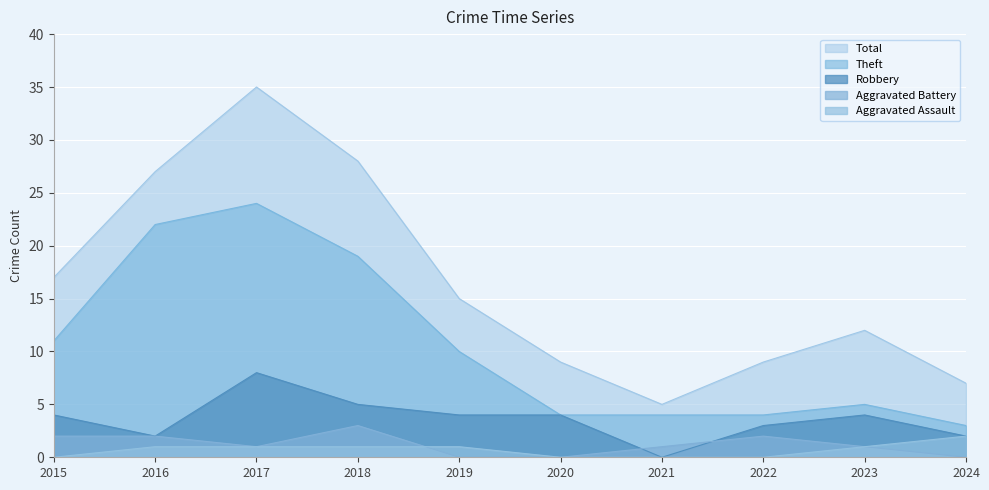

True or false: Aggravated Battery and Theft cross at least once.

False